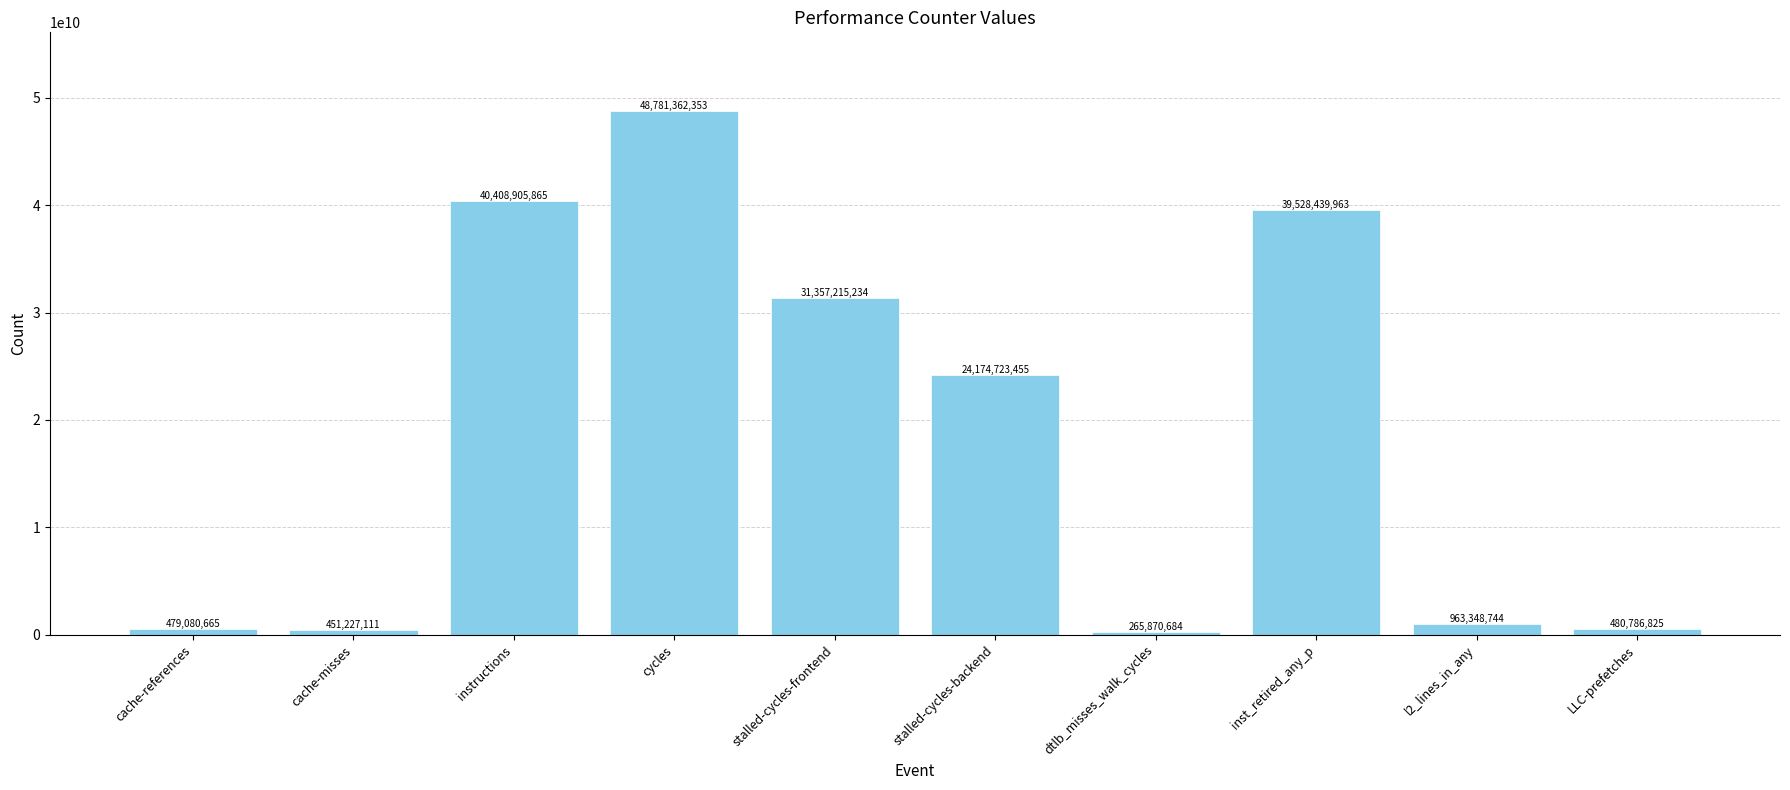

Which category has the lowest value across all series?

dtlb_misses_walk_cycles